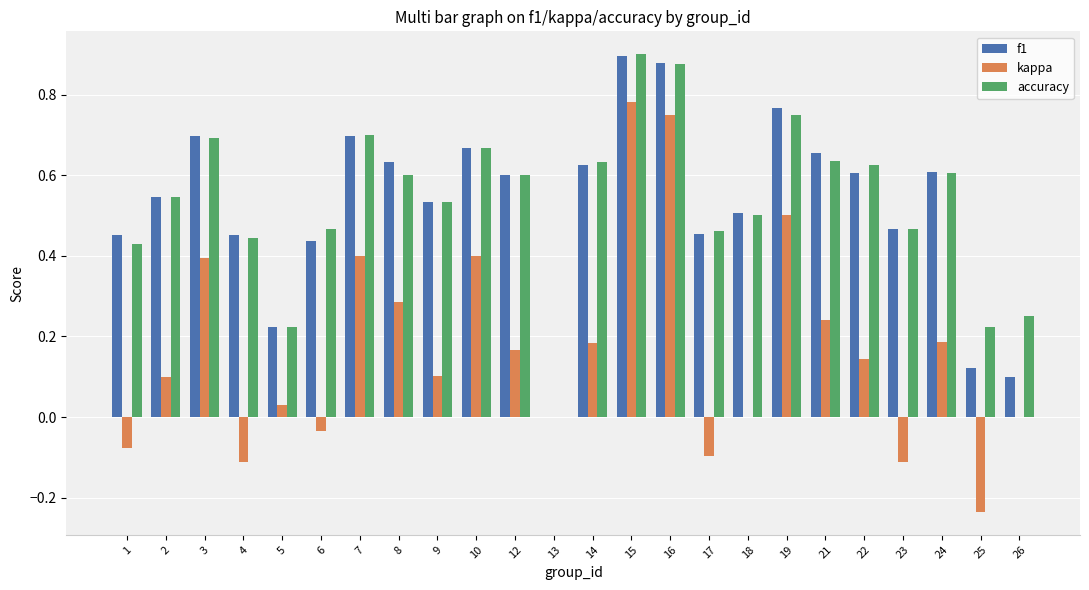

What is the sum of all accuracy values?

12.8